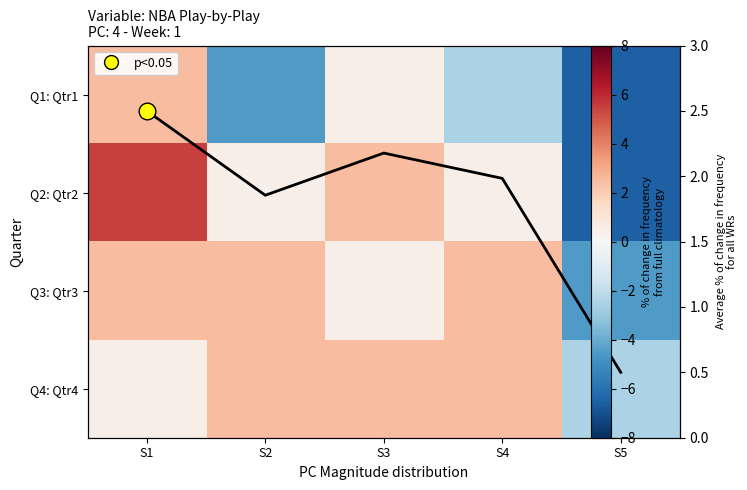

Where does the avg line series first go above 1?

S1